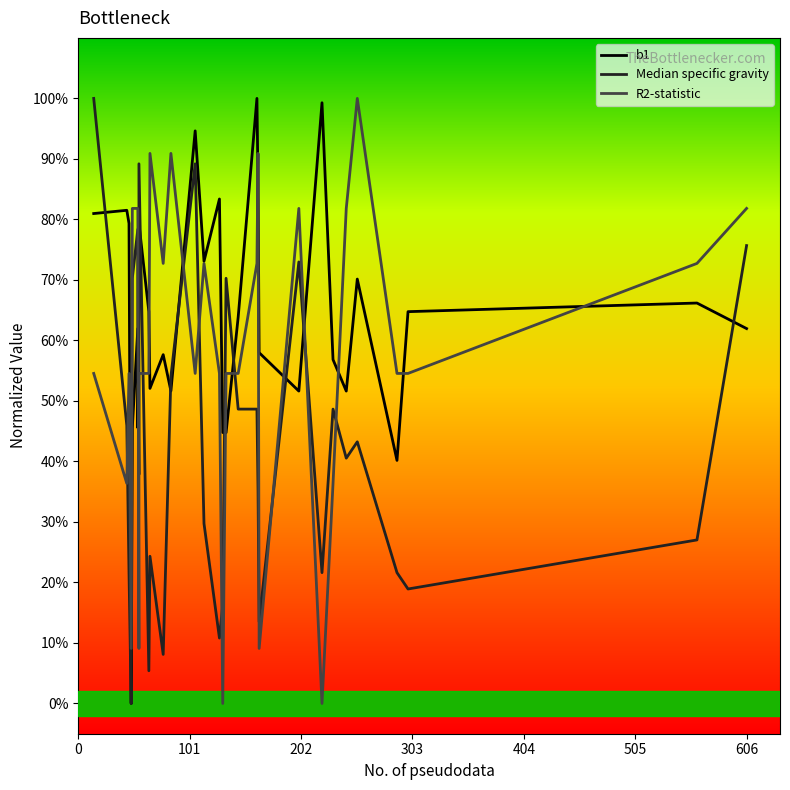

What are all the series names shown in the legend?

b1, Median specific gravity, R2-statistic